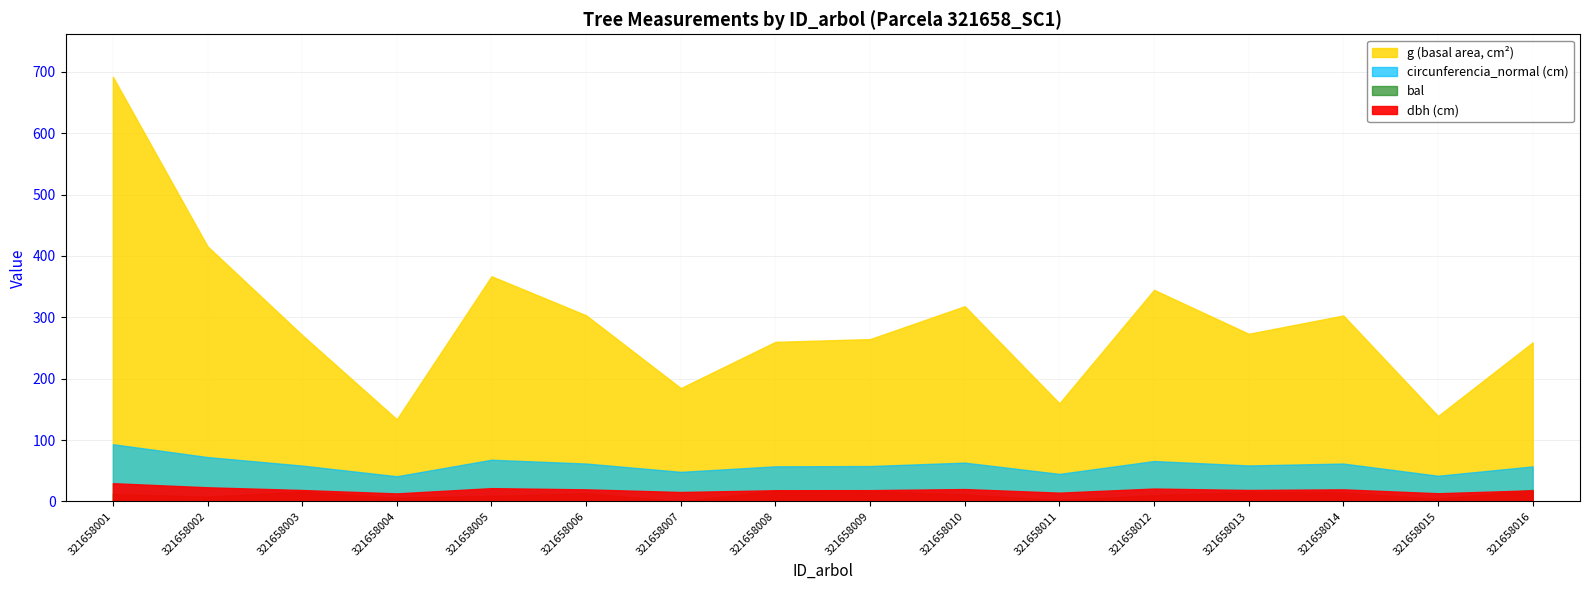

What are all the series names shown in the legend?

dbh, g, bal, circunferencia_normal